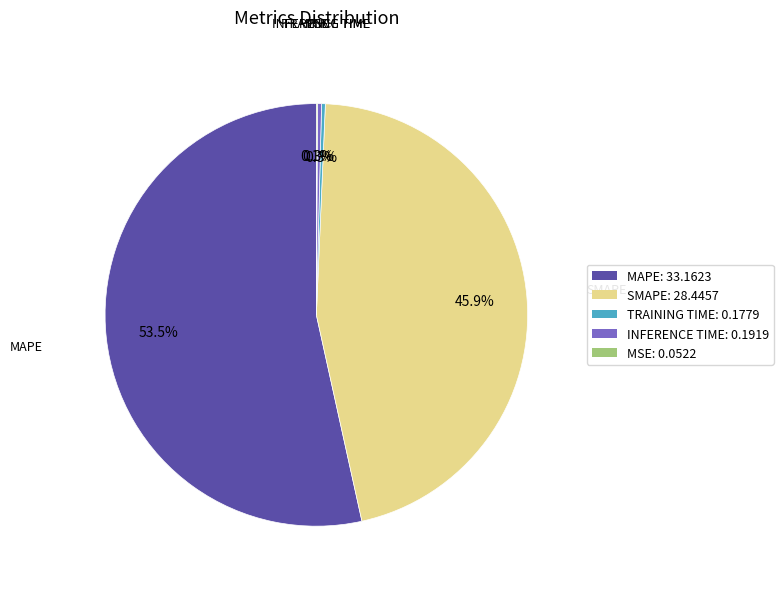

Is there any slice that represents more than half of the pie?

Yes